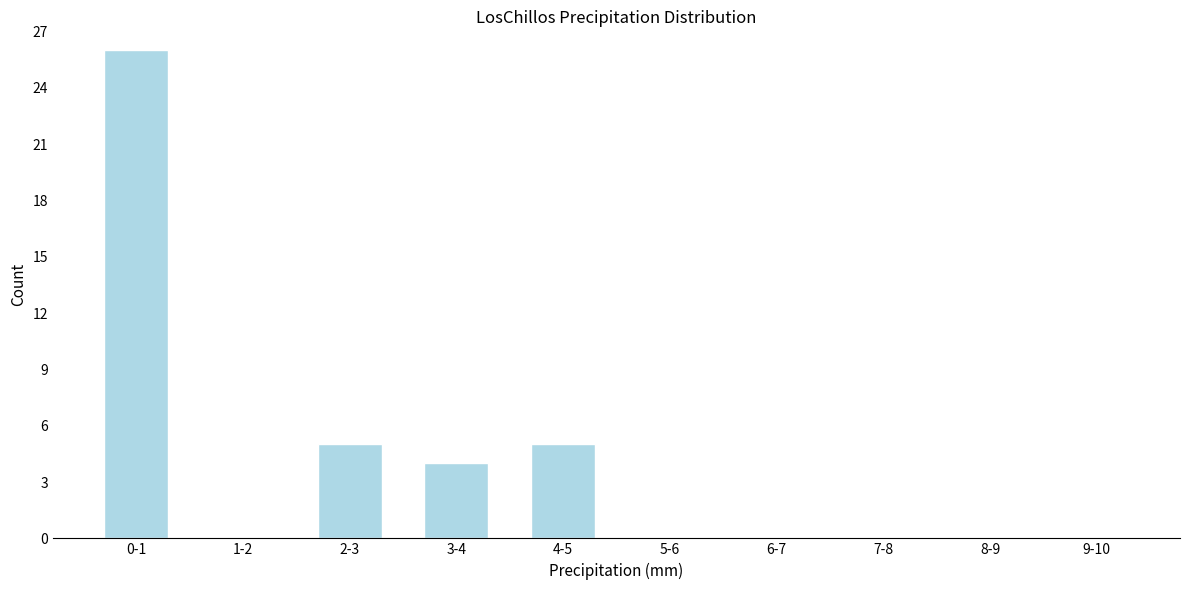

Reading left to right, extract all data points from this chart.

0-1=26	1-2=0	2-3=5	3-4=4	4-5=5	5-6=0	6-7=0	7-8=0	8-9=0	9-10=0